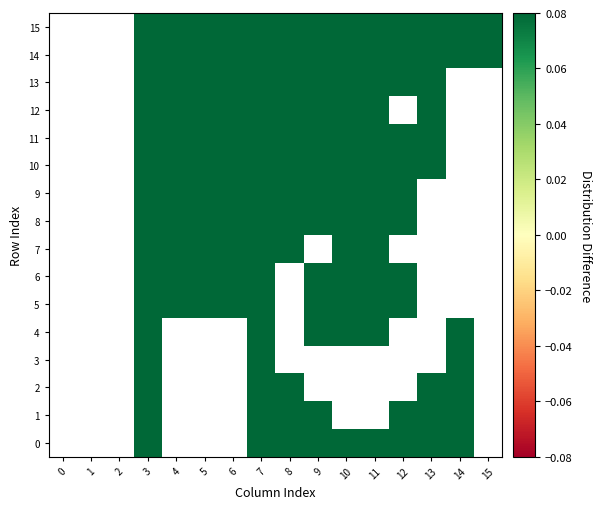

Rank the series by their maximum value, from lowest to highest.

0, 1, 2, 3, 4, 5, 6, 7, 8, 9, 10, 11, 12, 13, 14, 15